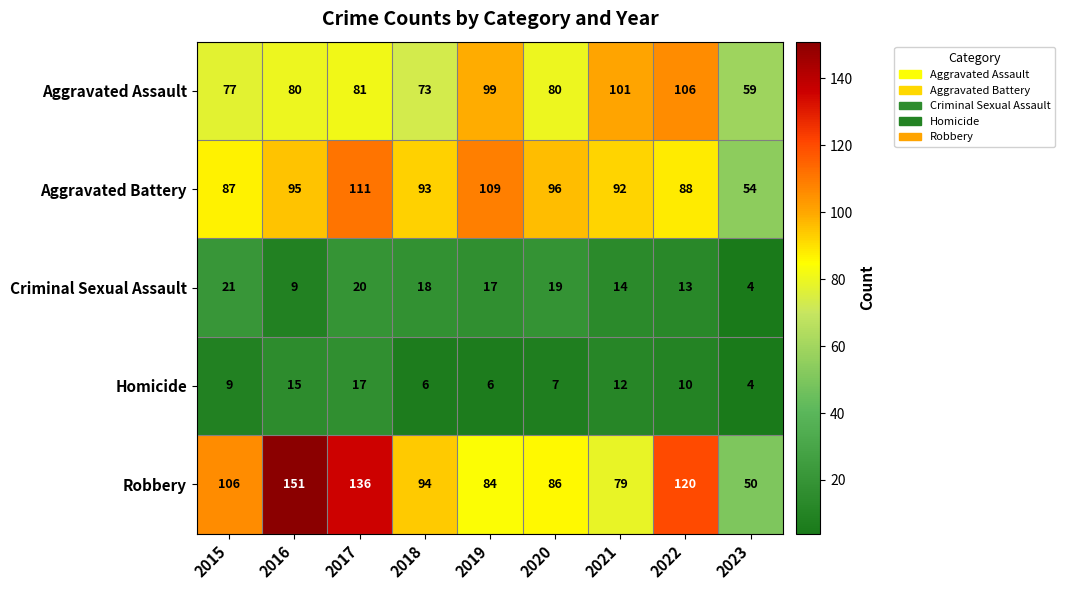

The Homicide series shows 12 at 2021. True or false?

True